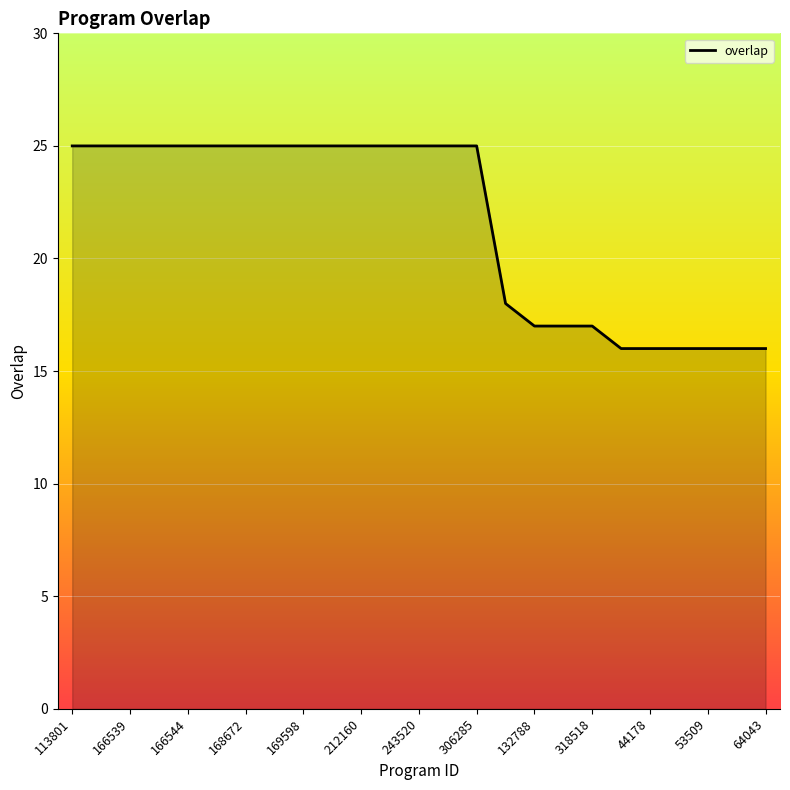

What is the maximum value shown in the chart?

25